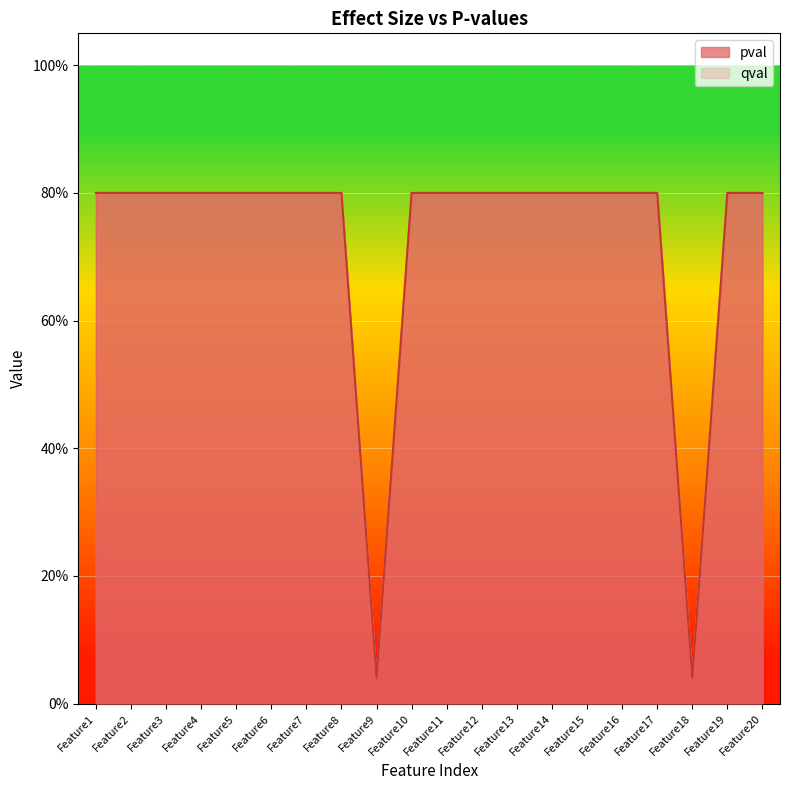

How many lines are shown in the chart?

2